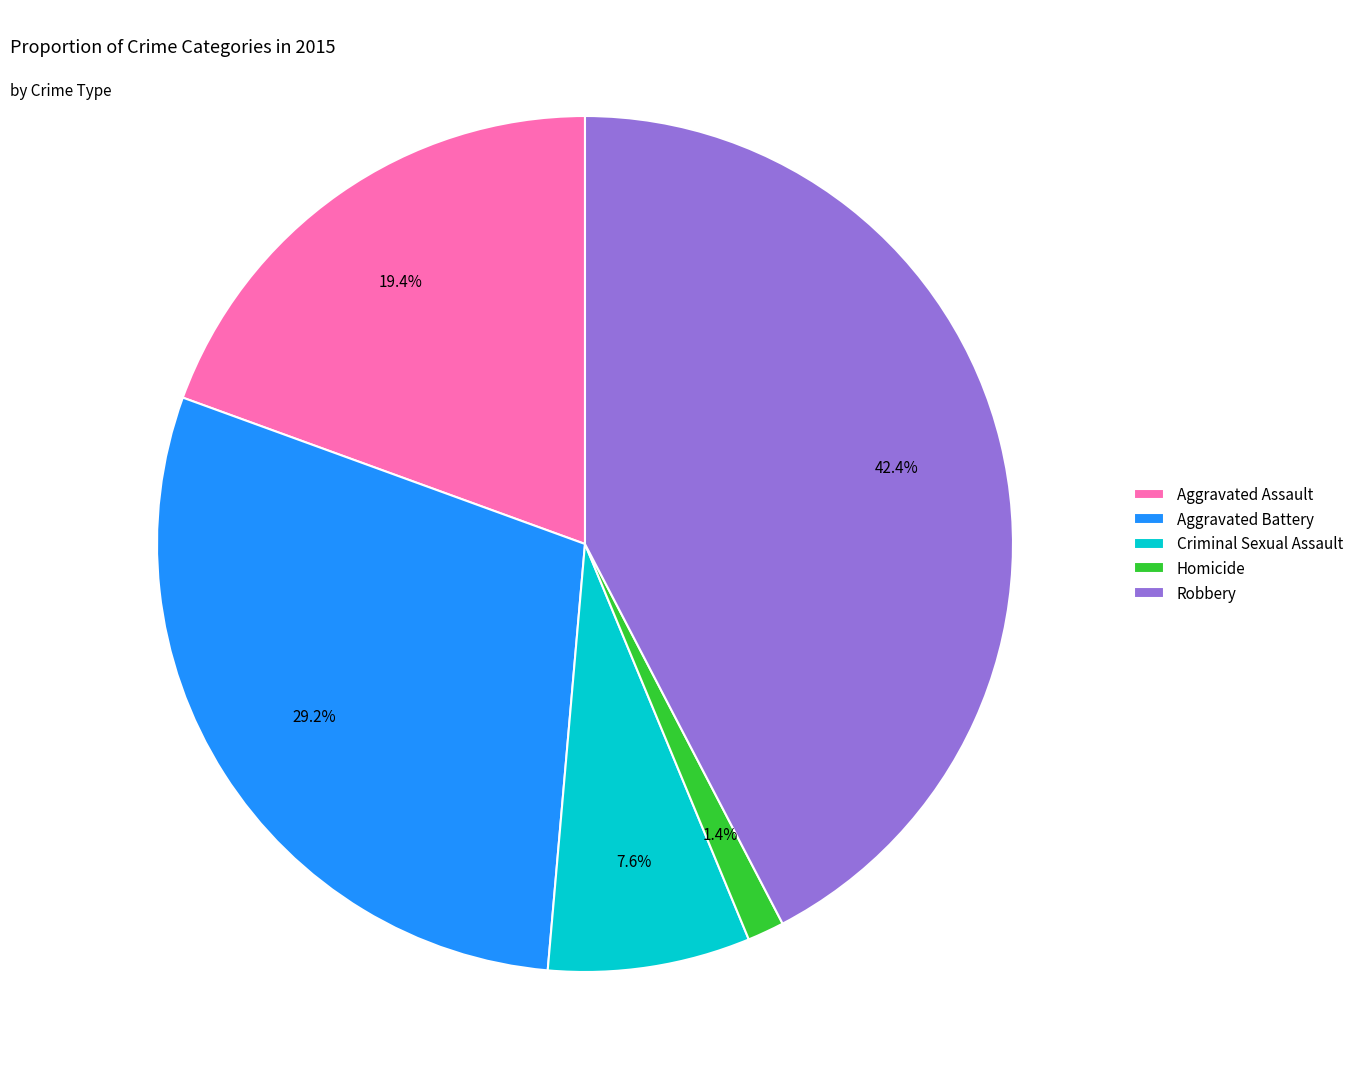

How many segments does this pie chart have?

5